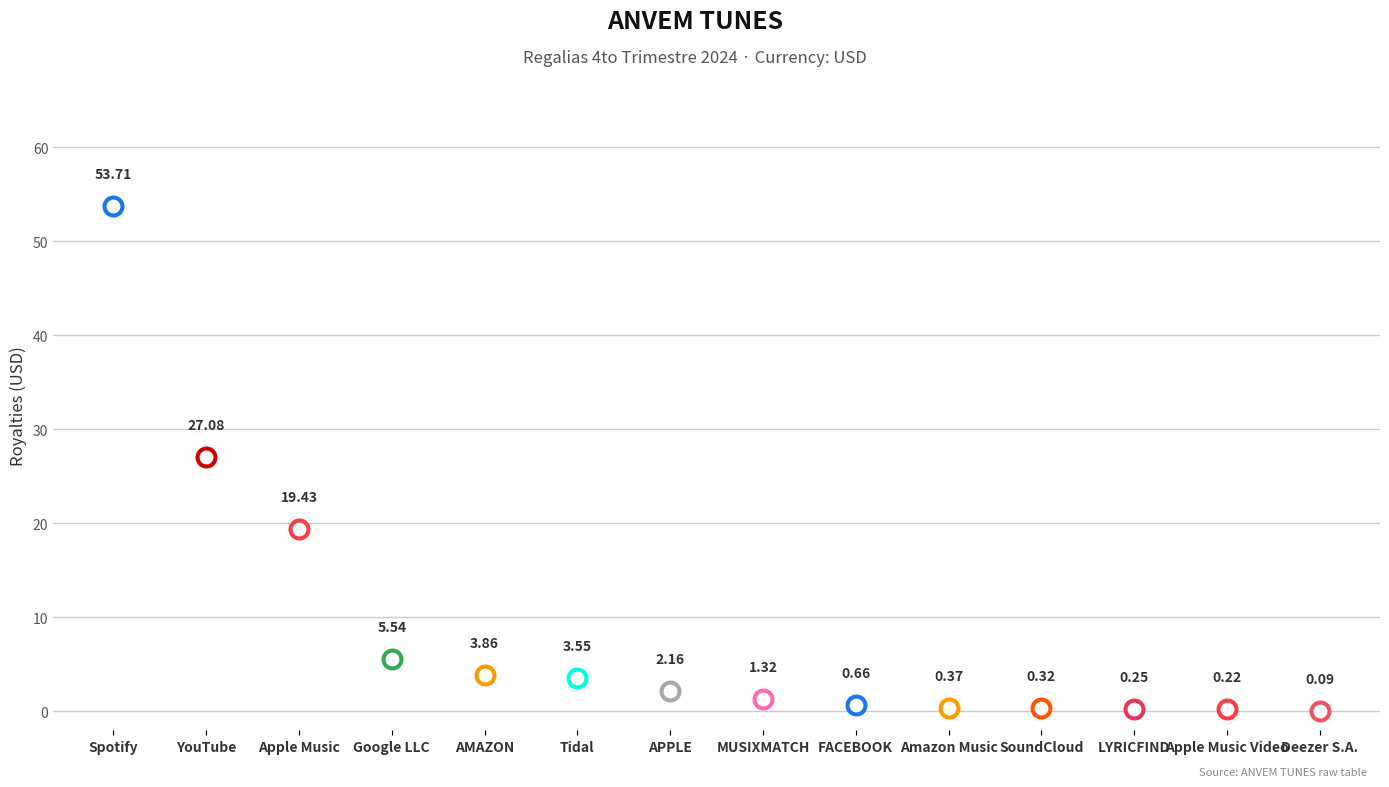

Between Apple Music and SoundCloud, which is larger?

Apple Music